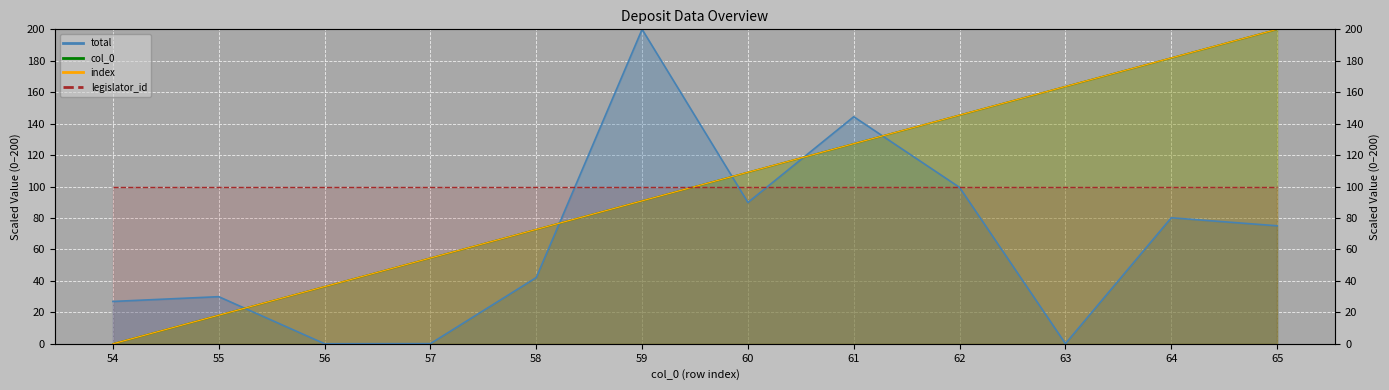

True or false: index has more than 0 points higher than both neighbors.

False